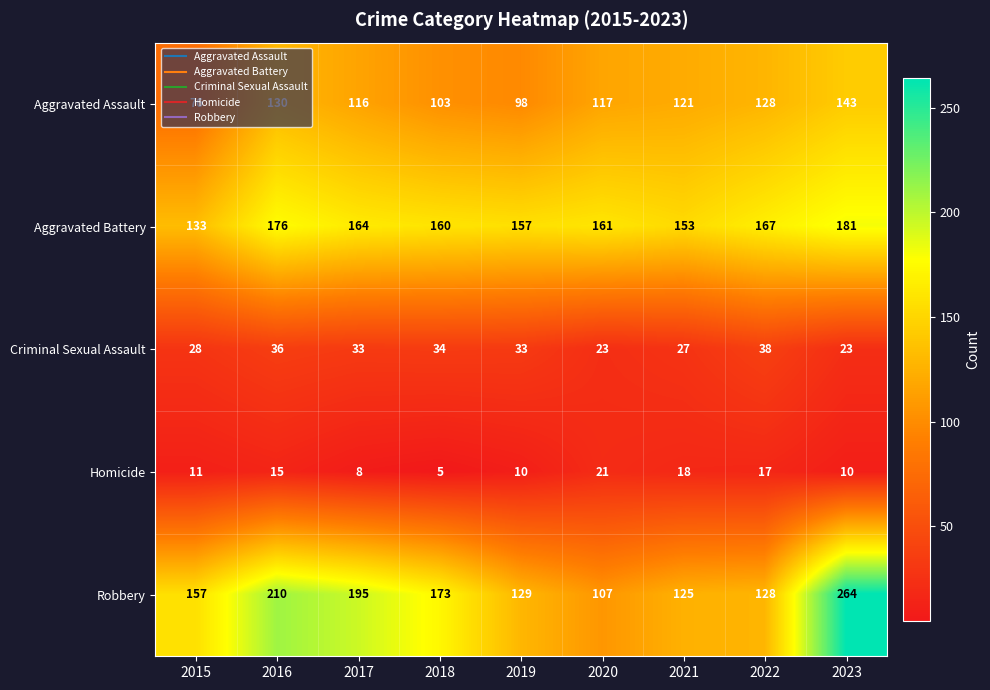

Which category has the highest value across all series?

2023